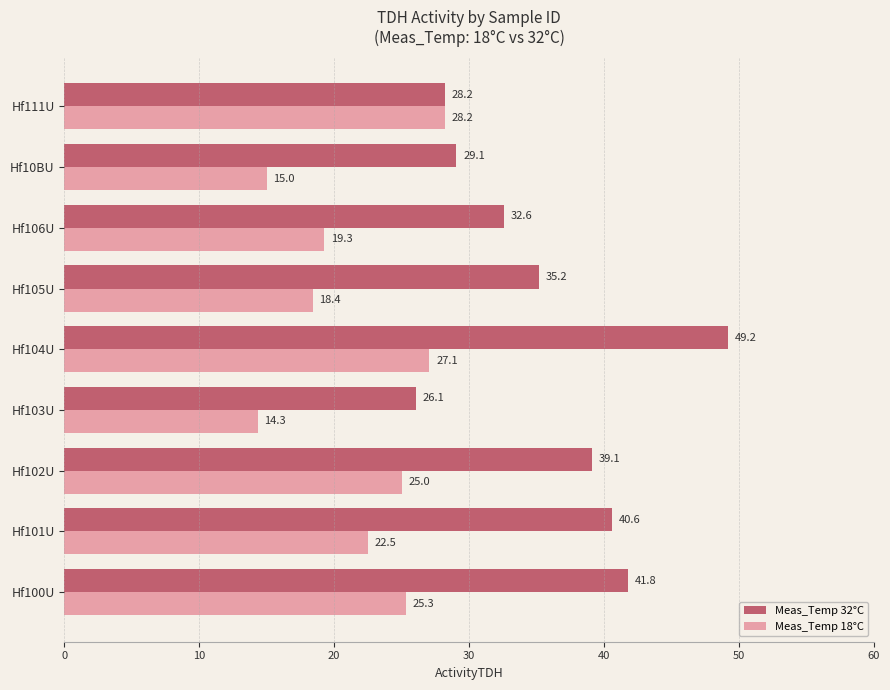

List the labels in order of Meas_Temp 18°C value, smallest first.

Hf103U, Hf10BU, Hf105U, Hf106U, Hf101U, Hf102U, Hf100U, Hf104U, Hf111U